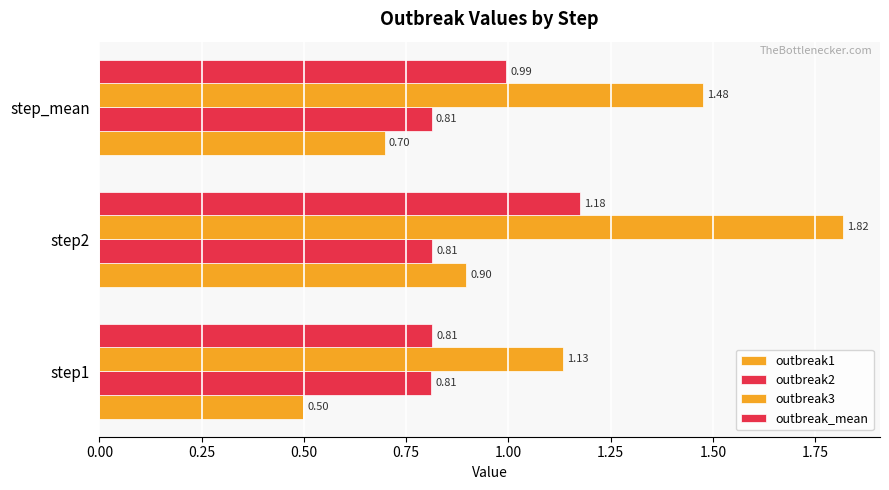

Which series has the largest total across all categories?

outbreak3